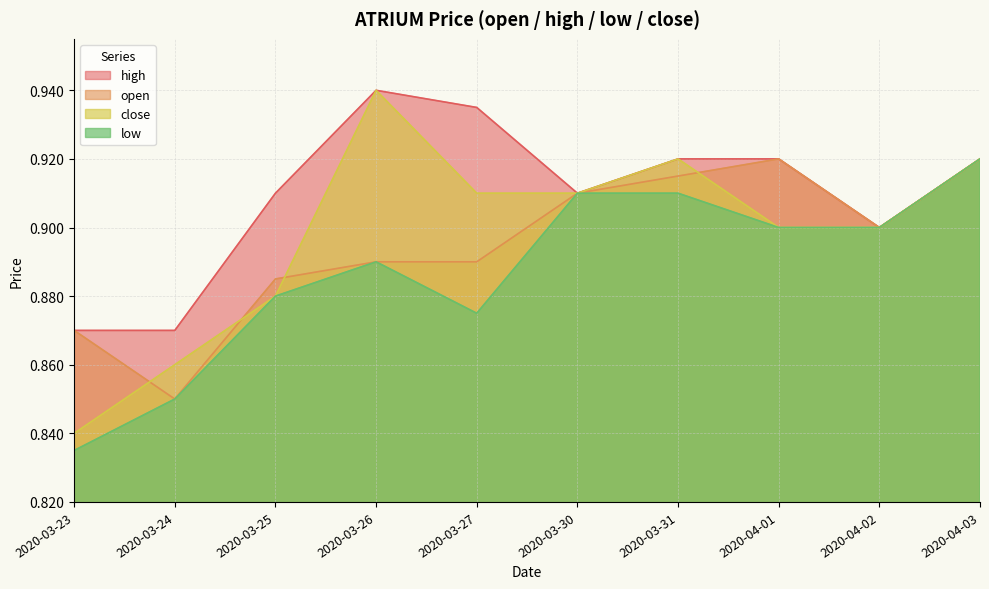

What is the maximum value for close?

0.9